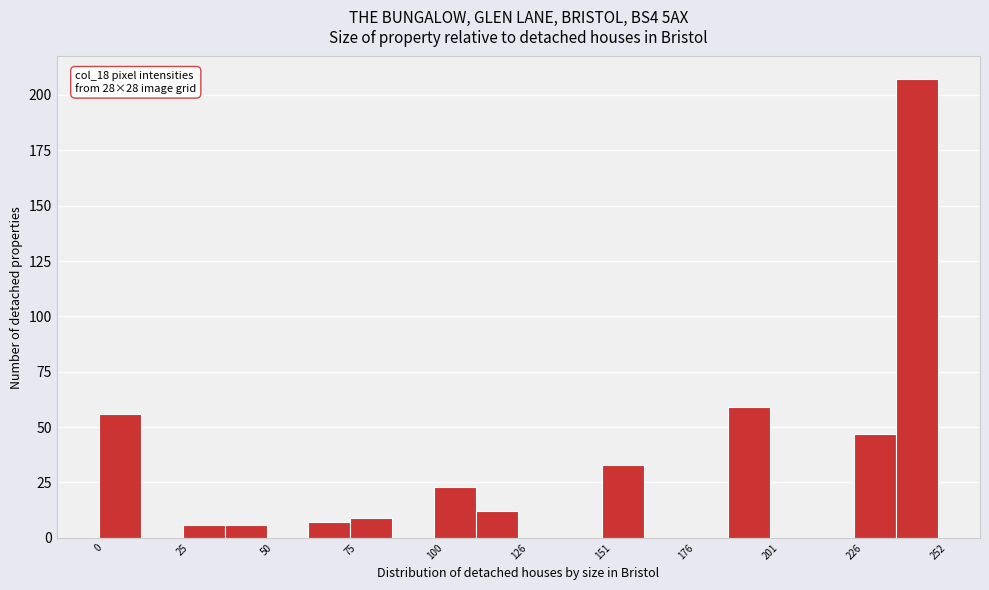

Read against the x-axis, roughly where is the centre of the tallest bar?

245